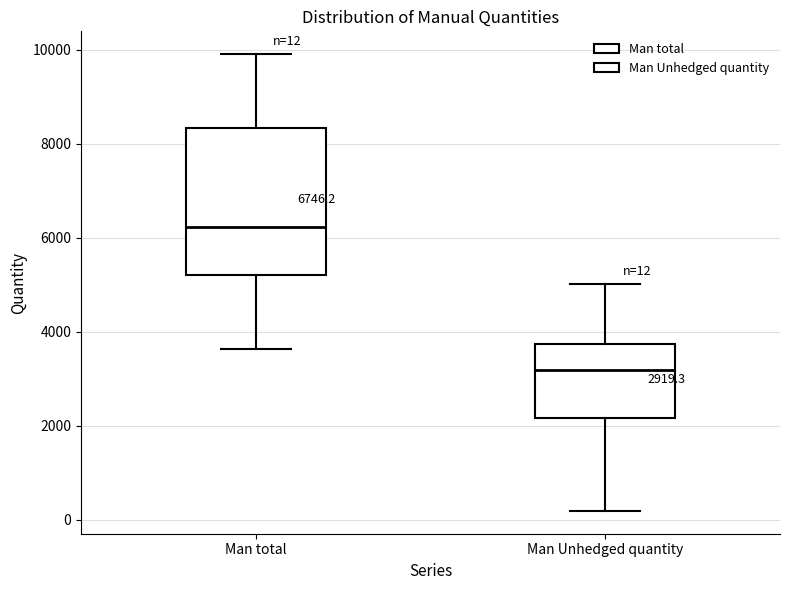

Which box is the tallest, from its lower edge to its upper edge?

Man total